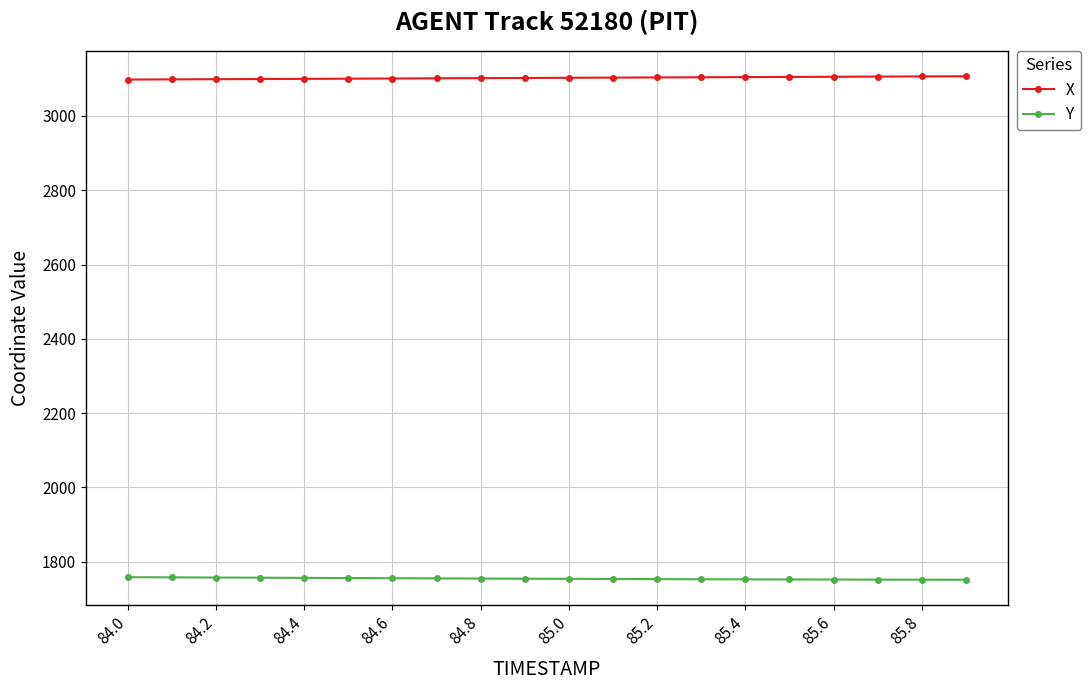

What is the value of the X point at the 16th from the left?

3105.0